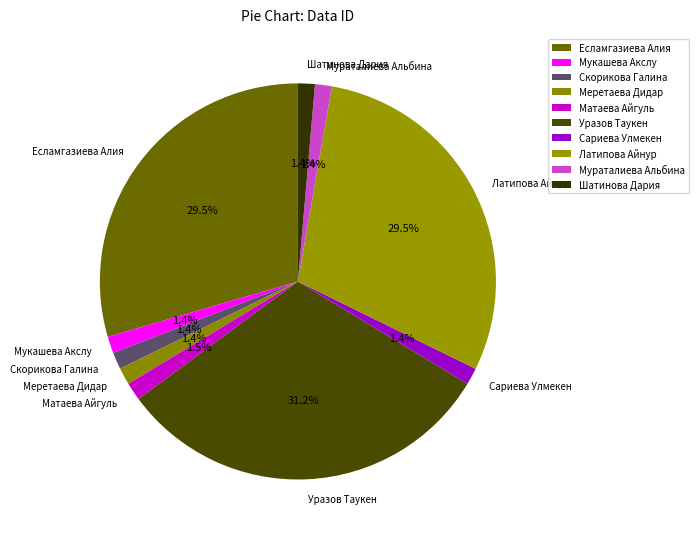

What percentage is NOT represented by Шатинова Дария?

98.6%